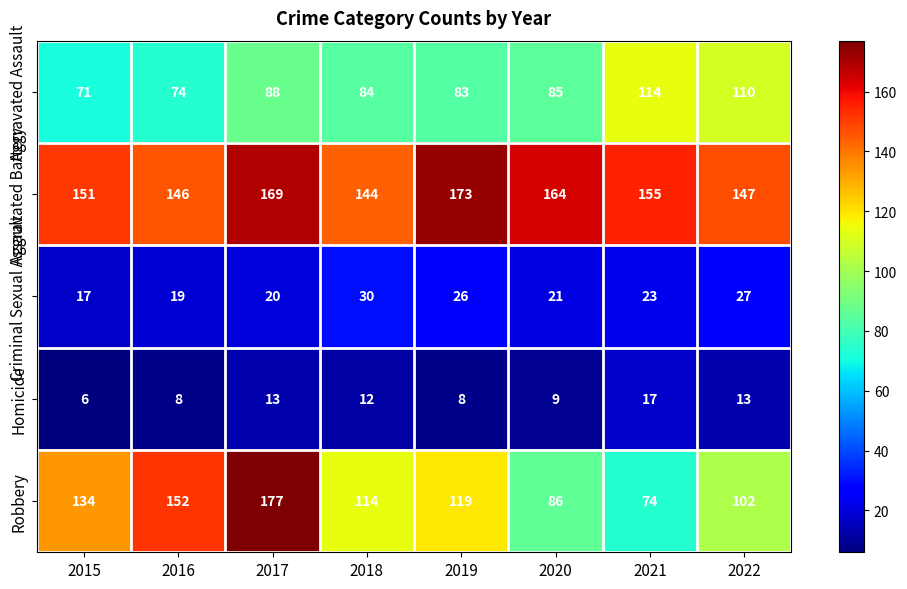

What is the total value across all series at 2015?

379